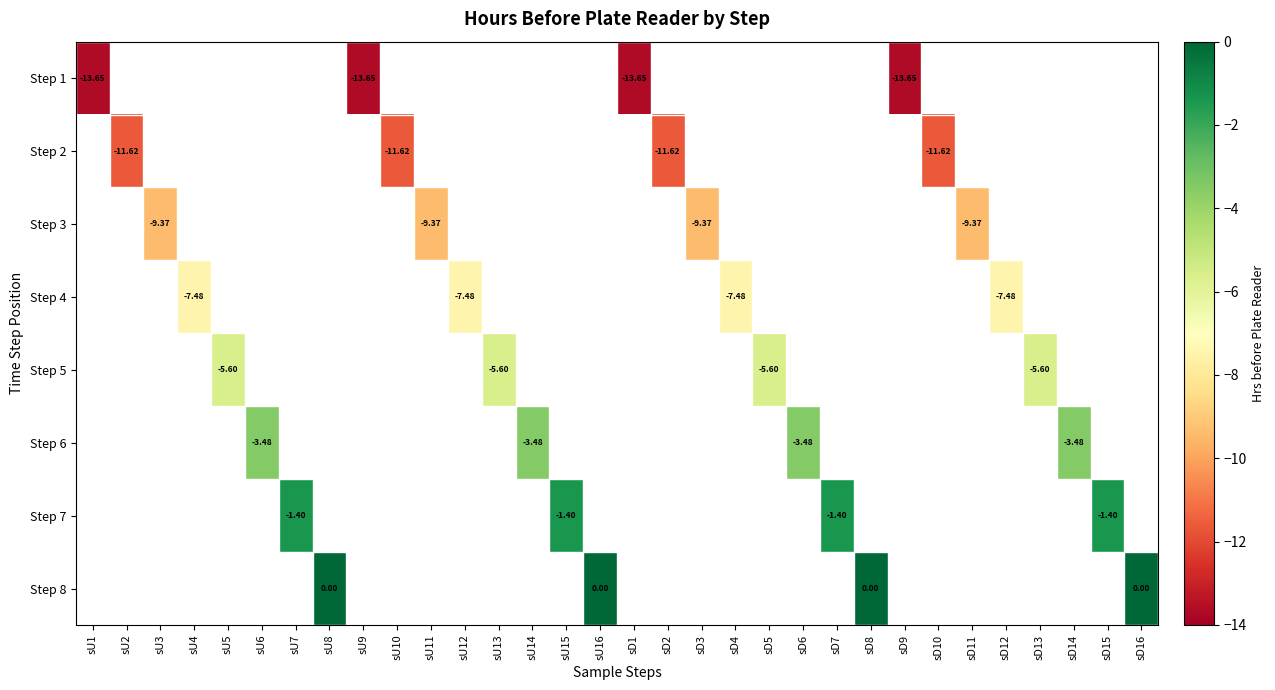

Is the value of Step 1 at sU12 greater than the value of Step 2 at sU6?

No